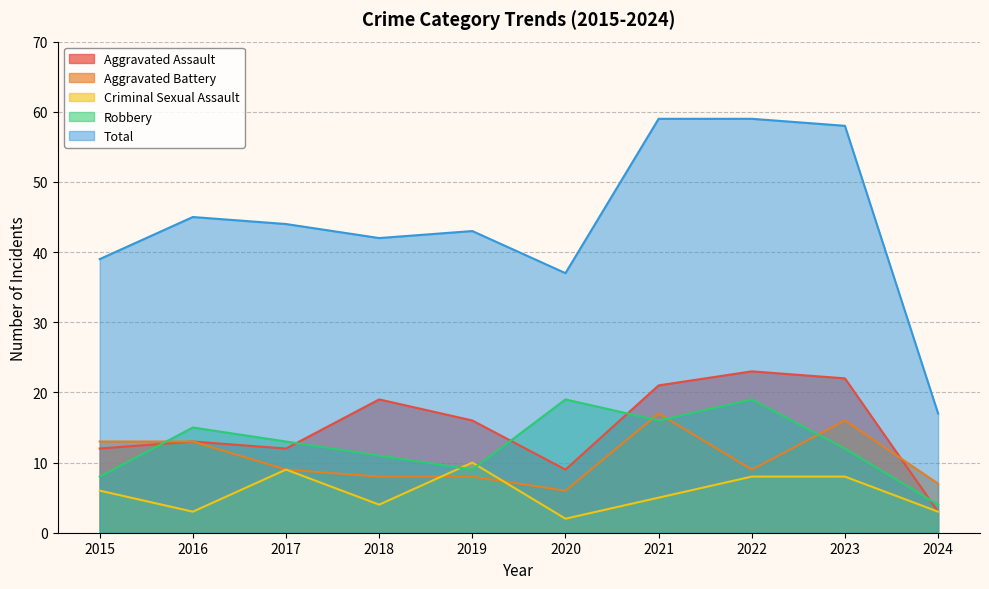

Reading left to right, list all the values displayed in this chart.

Aggravated Assault: 2015=12	2016=13	2017=12	2018=19	2019=16	2020=9	2021=21	2022=23	2023=22	2024=3
Aggravated Battery: 2015=13	2016=13	2017=9	2018=8	2019=8	2020=6	2021=17	2022=9	2023=16	2024=7
Criminal Sexual Assault: 2015=6	2016=3	2017=9	2018=4	2019=10	2020=2	2021=5	2022=8	2023=8	2024=3
Robbery: 2015=8	2016=15	2017=13	2018=11	2019=9	2020=19	2021=16	2022=19	2023=12	2024=4
Total: 2015=39	2016=45	2017=44	2018=42	2019=43	2020=37	2021=59	2022=59	2023=58	2024=17